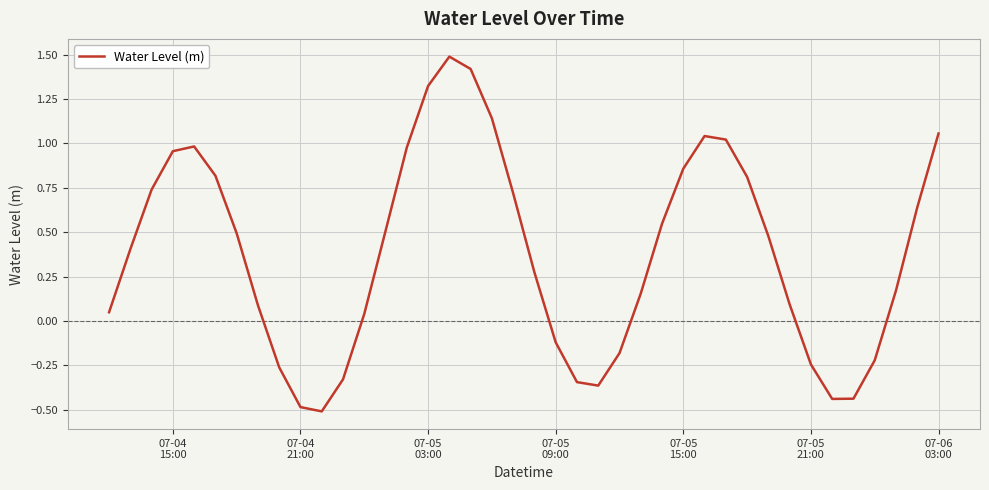

What is the minimum value shown in the chart?

-0.5